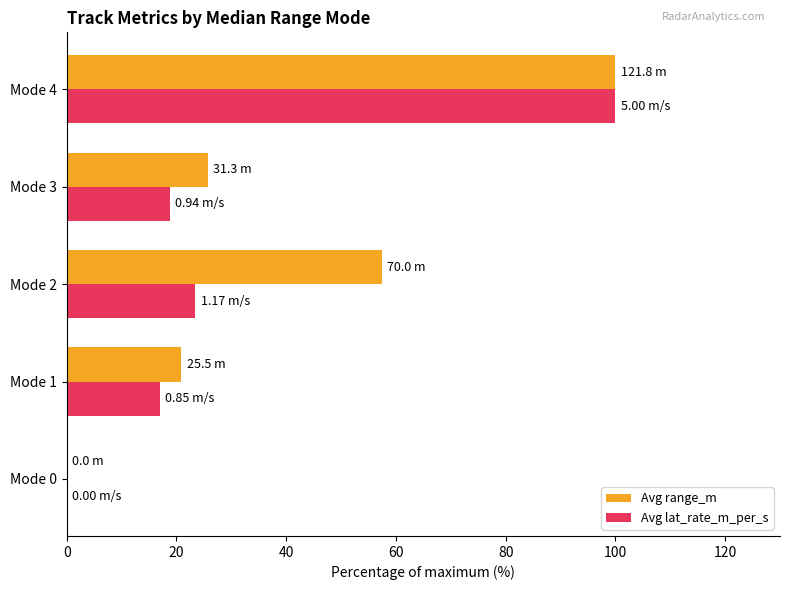

What is the total value across all series at Mode 1?

37.9